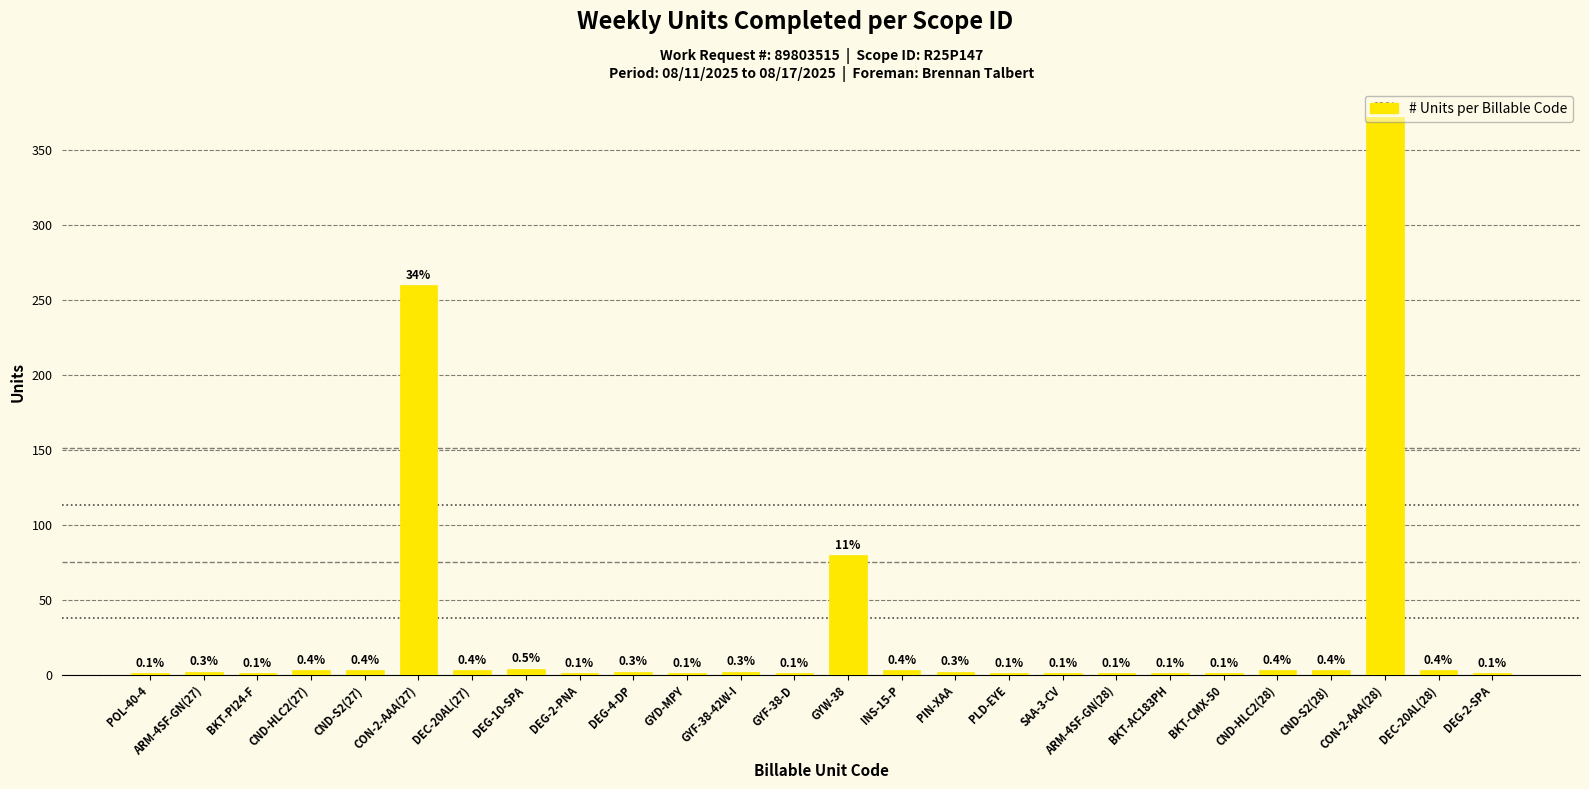

List the labels in order of value, smallest first.

POL-40-4, BKT-PI24-F, DEG-2-PNA, GYD-MPY, GYF-38-D, PLD-EYE, SAA-3-CV, ARM-4SF-GN(28), BKT-AC183PH, BKT-CMX-50, DEG-2-SPA, ARM-4SF-GN(27), DEG-4-DP, GYF-38-42W-I, PIN-XAA, CND-HLC2(27), CND-S2(27), DEC-20AL(27), INS-15-P, CND-HLC2(28), CND-S2(28), DEC-20AL(28), DEG-10-SPA, GYW-38, CON-2-AAA(27), CON-2-AAA(28)